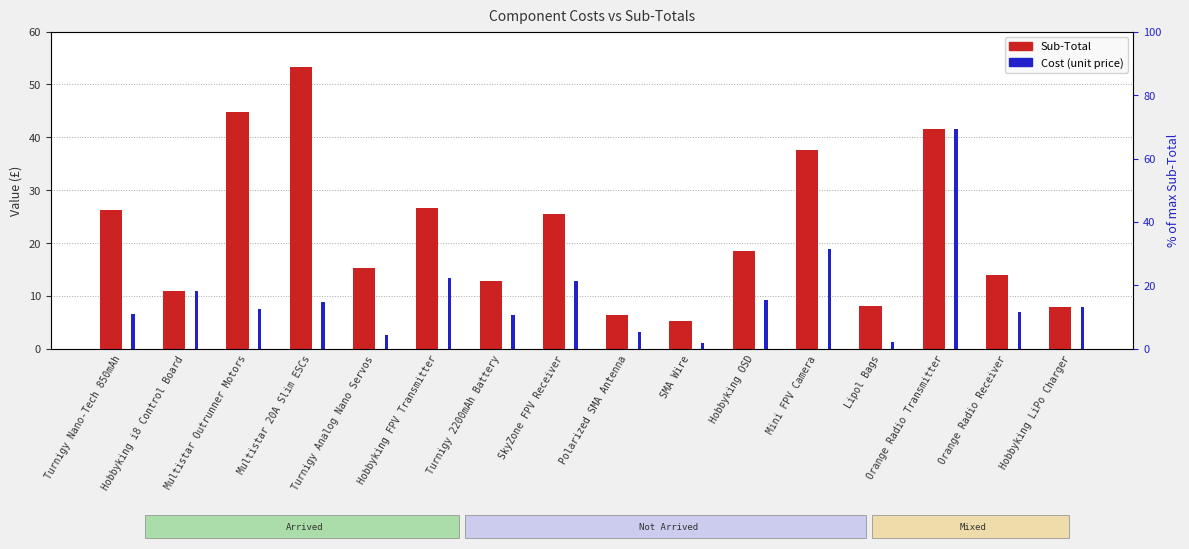

What is the total value across all series at Lipol Bags?

9.4